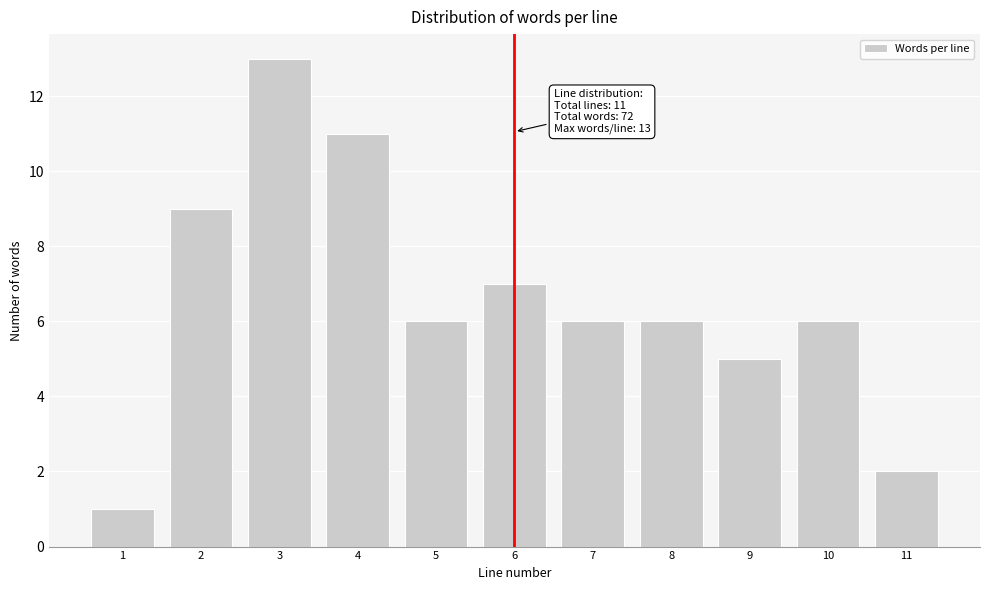

Reading left to right, what are all the values shown in this chart?

1=1	2=9	3=13	4=11	5=6	6=7	7=6	8=6	9=5	10=6	11=2